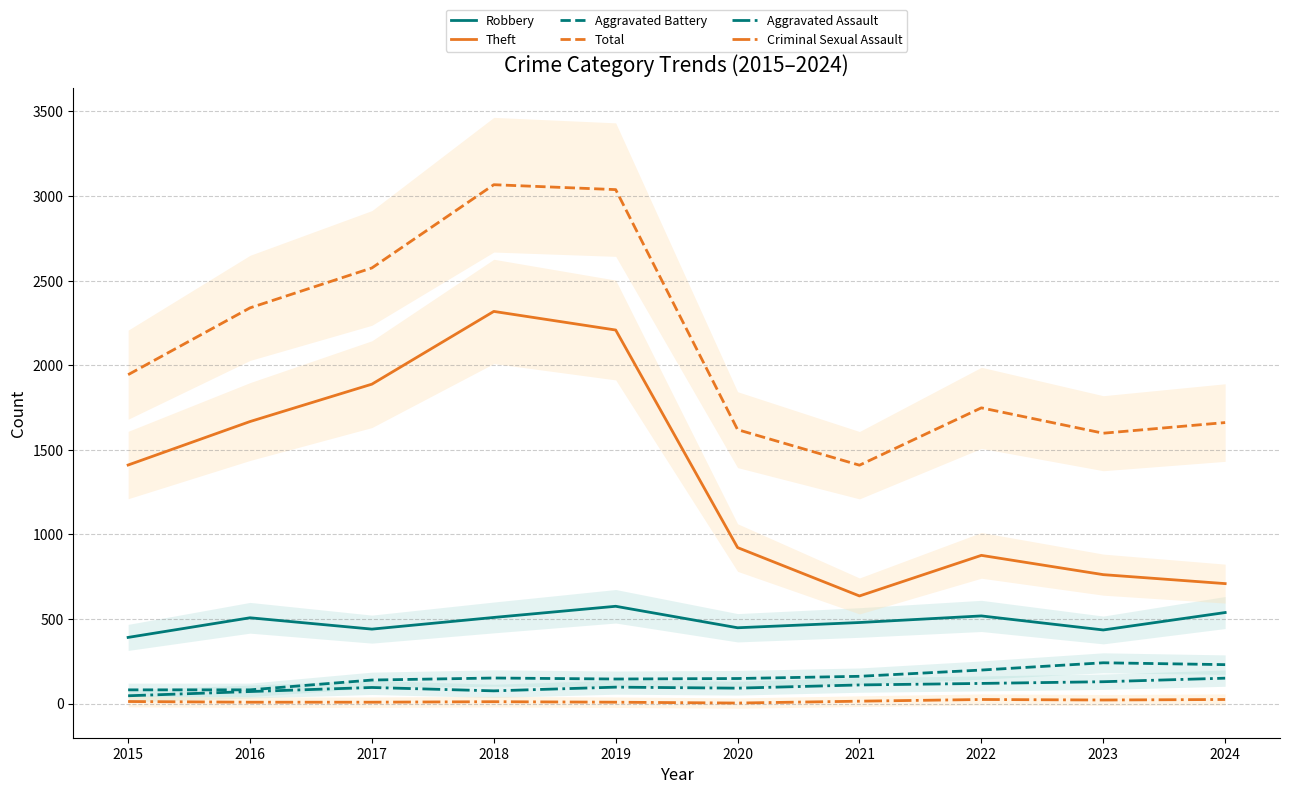

Which series has the largest total across all categories?

Total